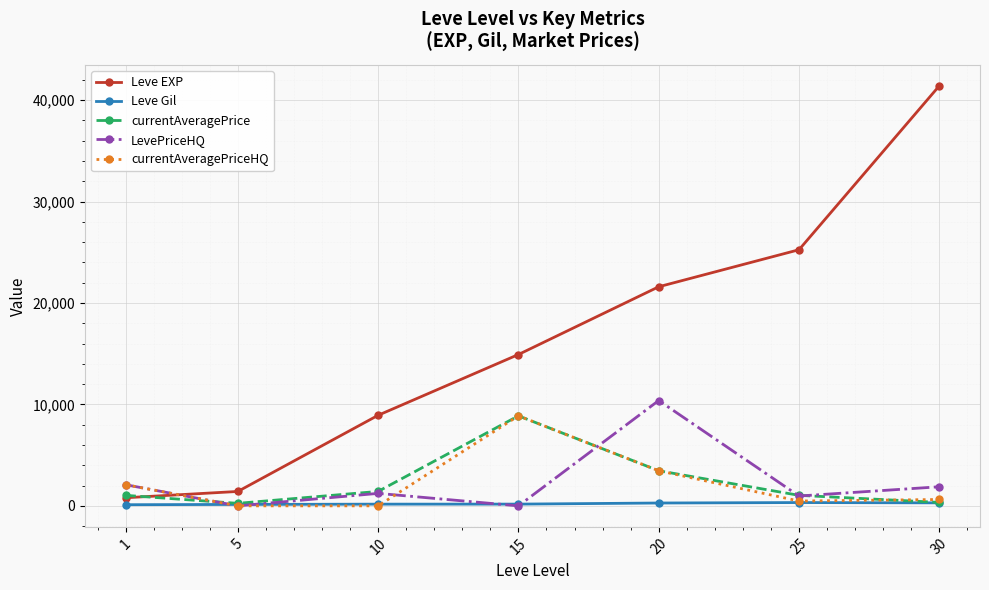

True or false: Leve EXP and currentAveragePriceHQ cross at least once.

True